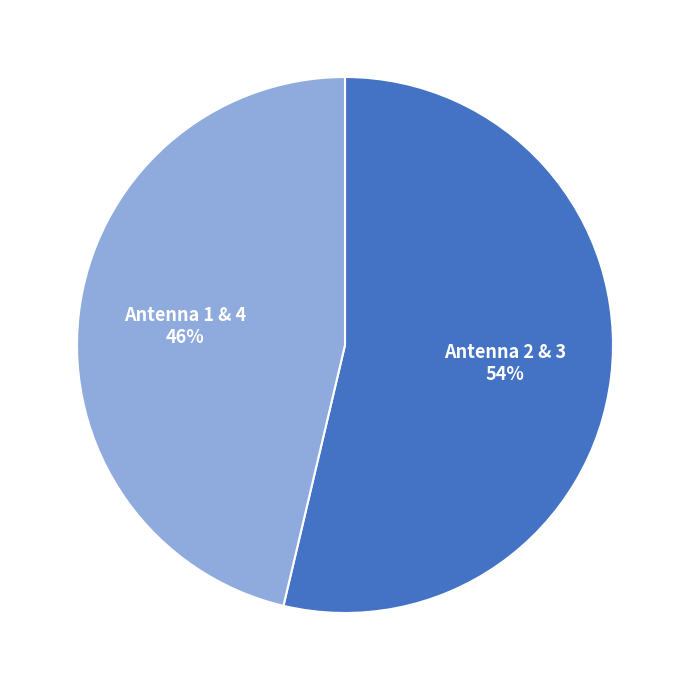

What percentage is the Antenna 2 slice, to the nearest percent?

54%